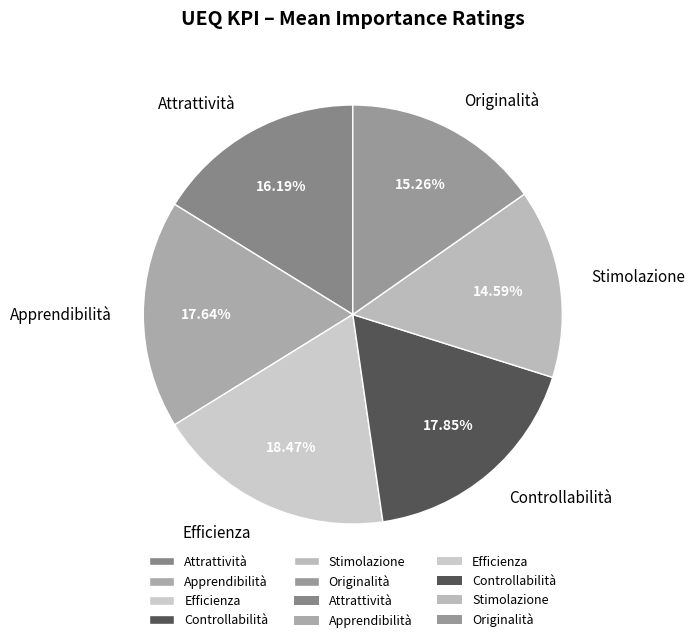

Is it true that Stimolazione is 24% of the pie?

False